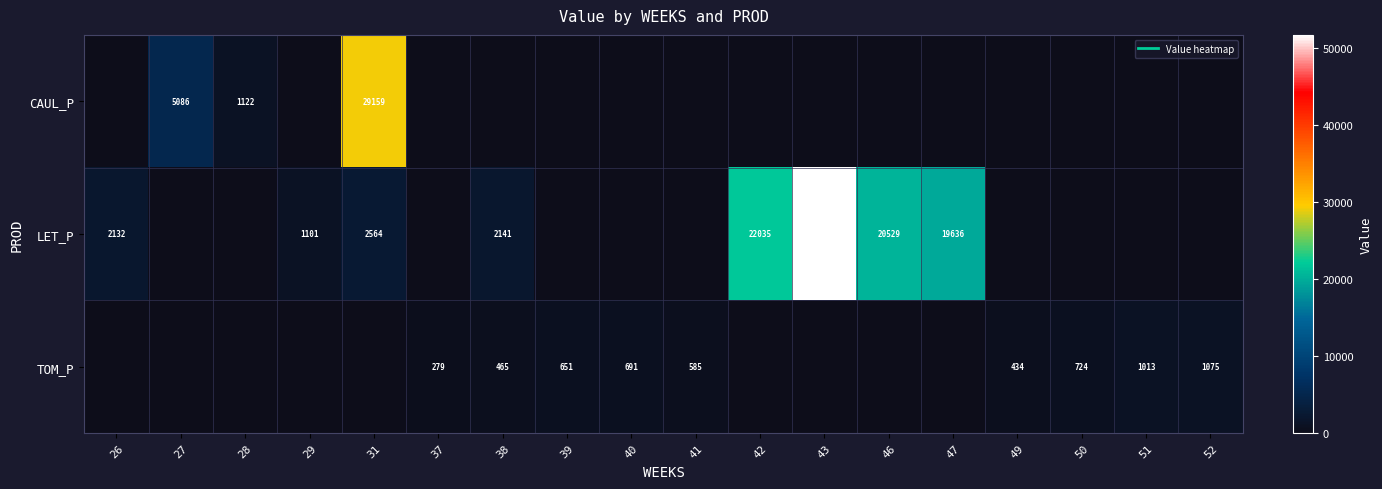

The TOM_P series shows 408.8 at 31. True or false?

False